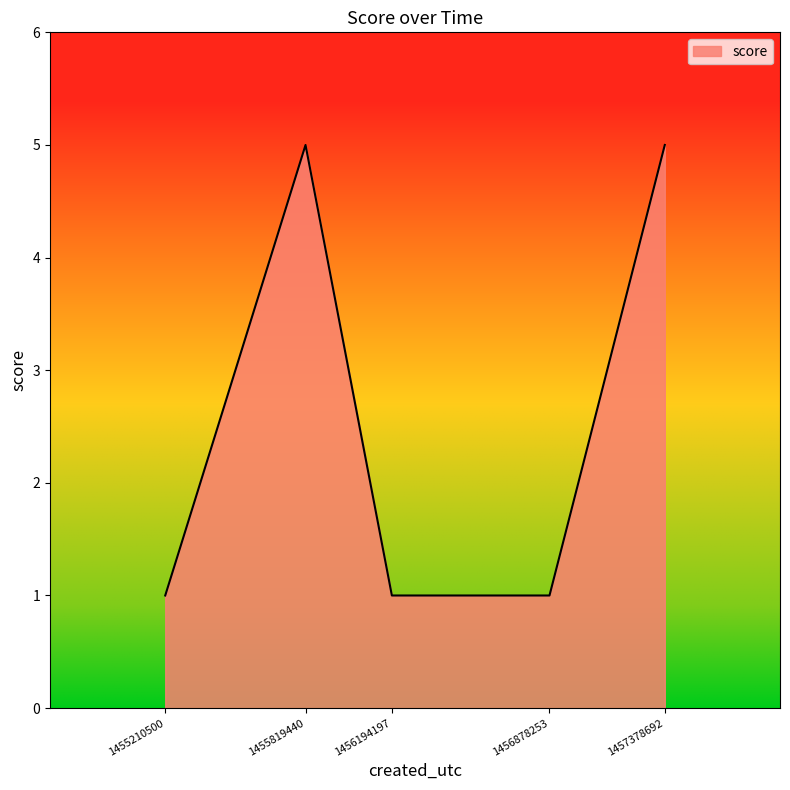

Approximately how many times larger is the value at 1456194197 compared to 1455210500?

1.0